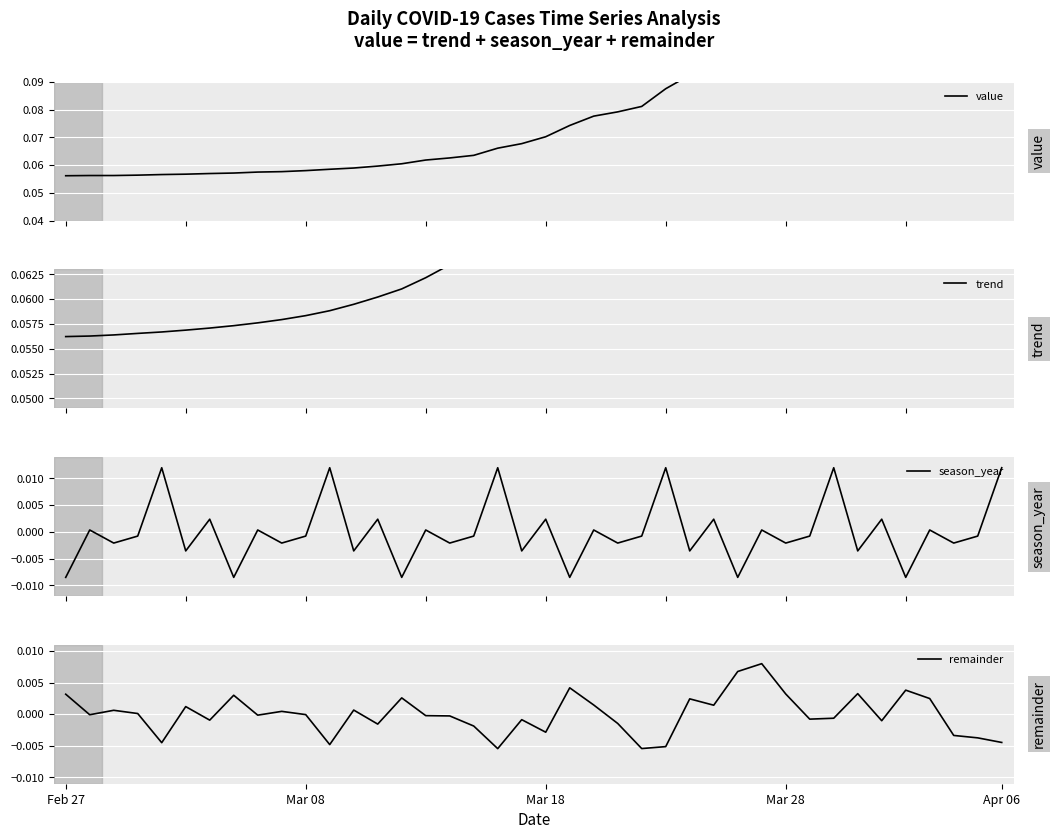

What is the lowest value of the value series?

0.1